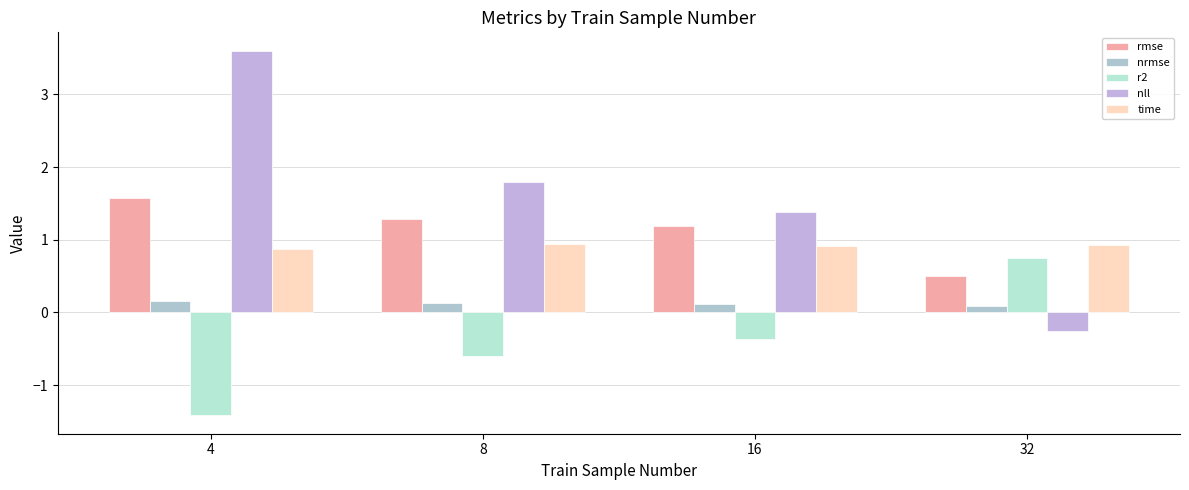

What is the sum of the time values at 8 and 32?

1.9